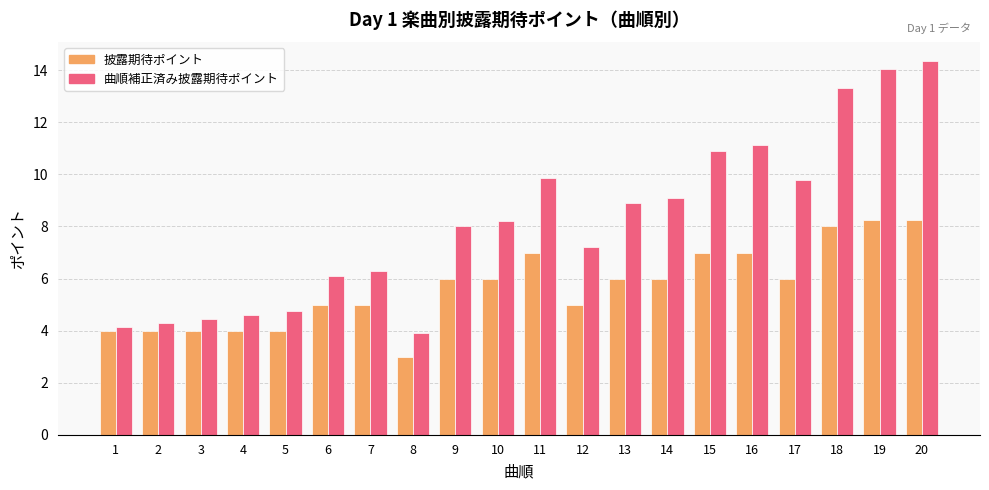

Rank the series by their maximum value, from highest to lowest.

曲順補正済み披露期待ポイント, 披露期待ポイント